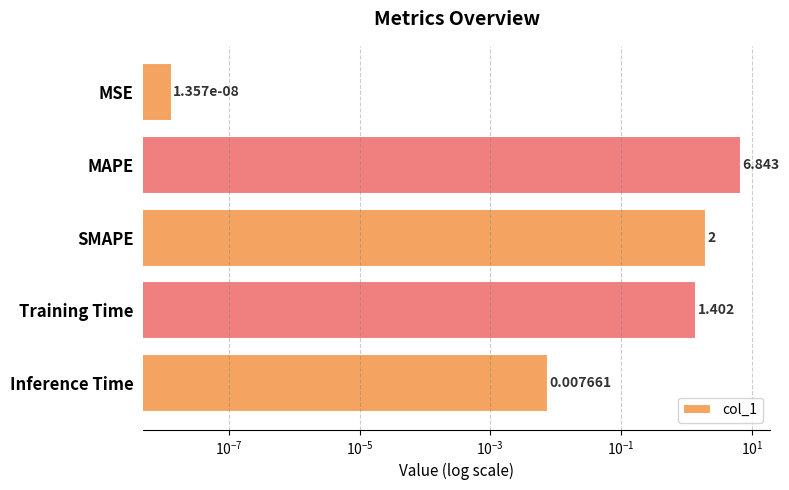

The value at MAPE is 2.6. True or false?

False